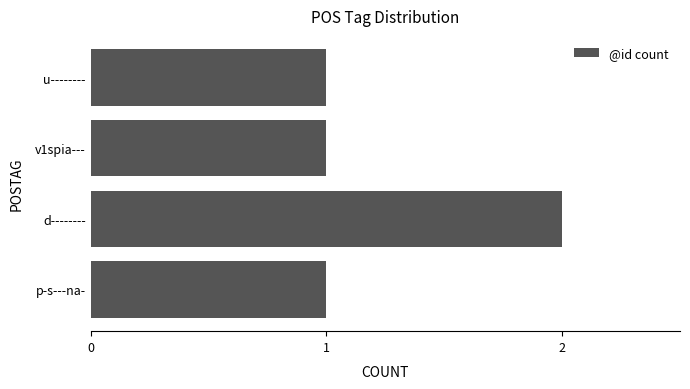

Reading bottom to top, transcribe all the data shown in this chart.

p-s---na-=1	d--------=2	v1spia---=1	u--------=1